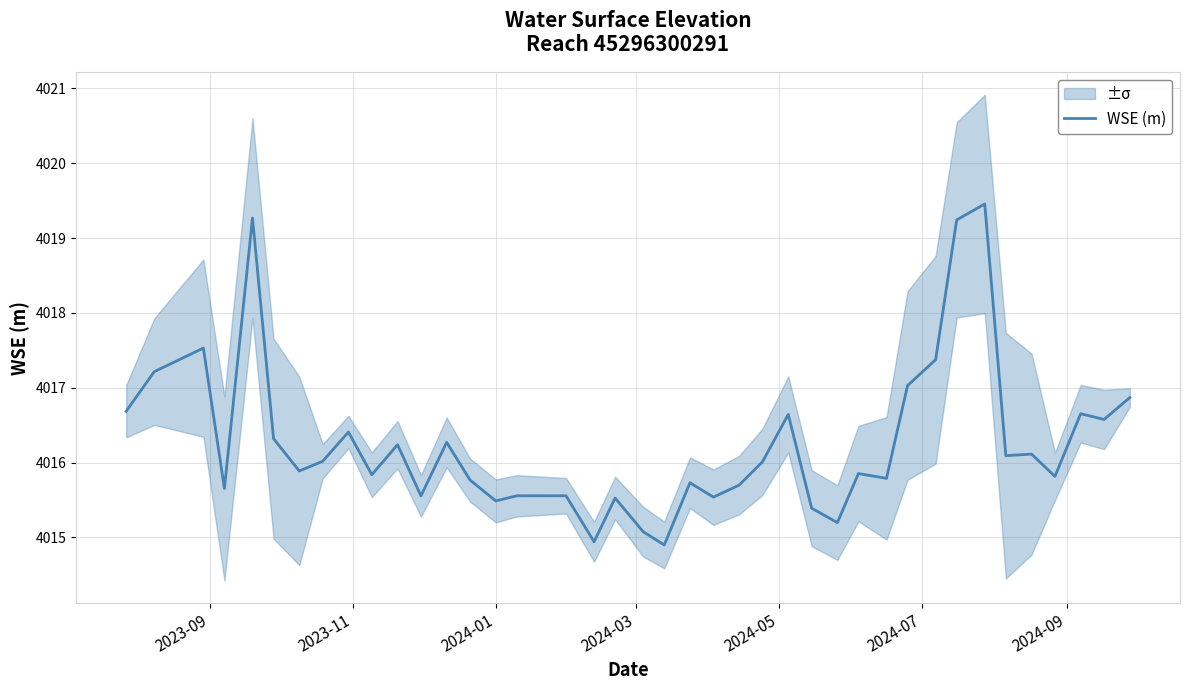

What is the highest value of the WSE (m) series?

4019.5